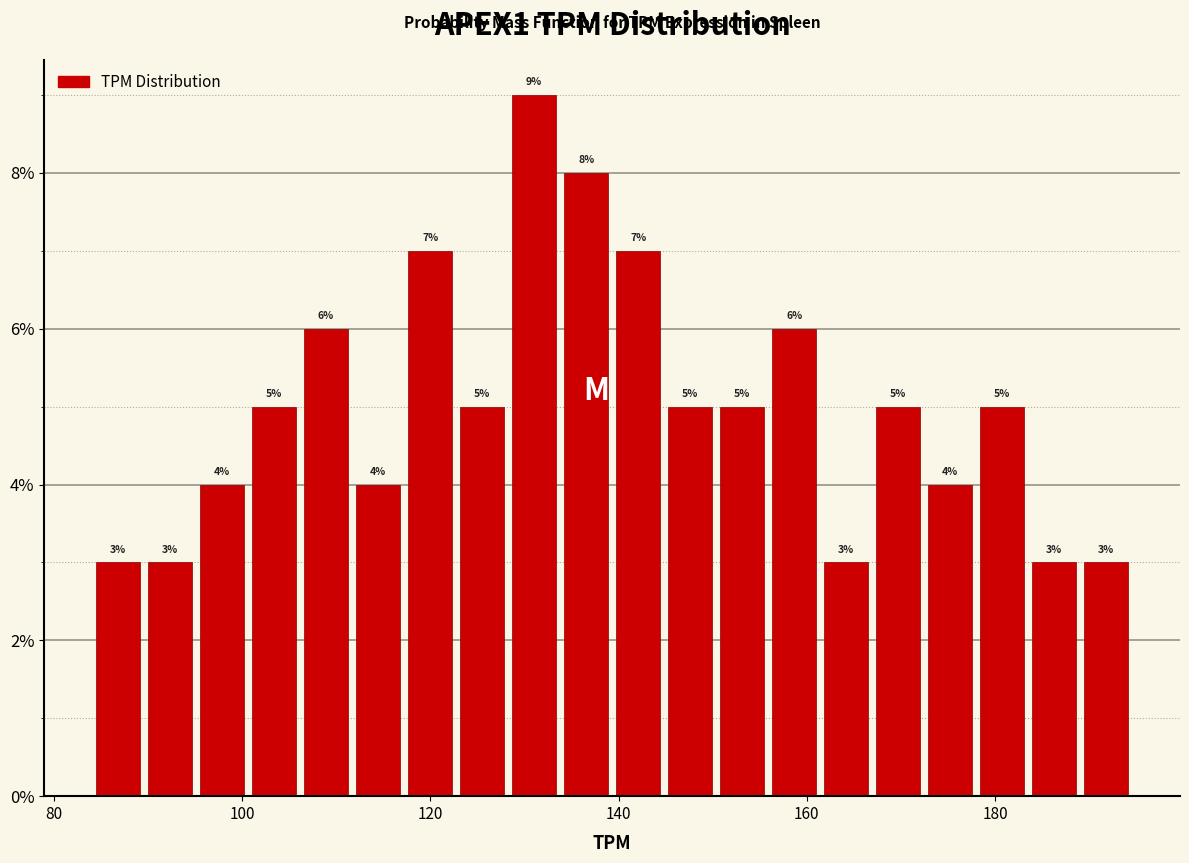

Around what value on the x-axis is the tallest bar? Give the approximate position of its centre, as read against the axis.

132